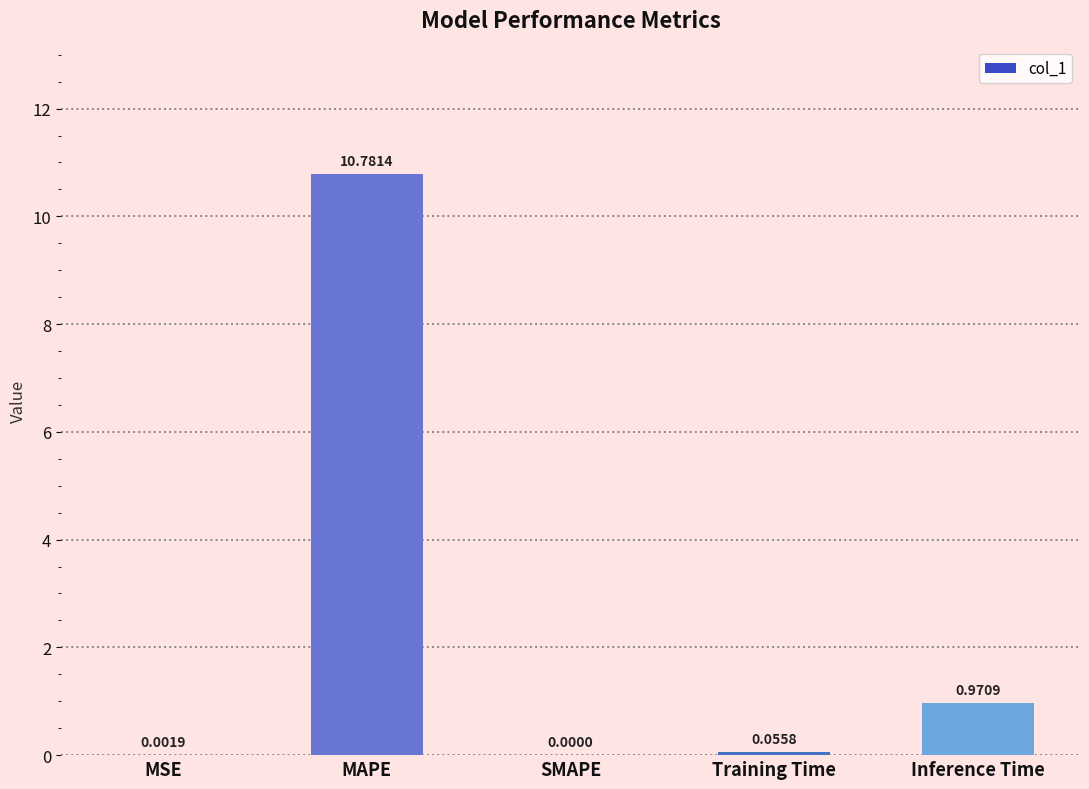

How many values are above zero?

4